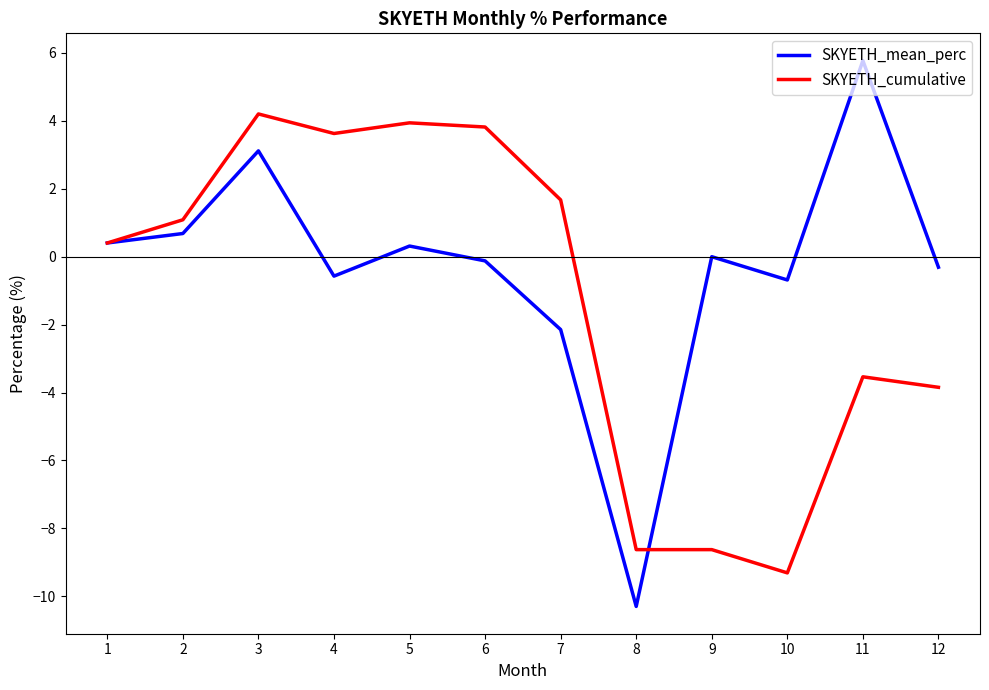

True or false: SKYETH_mean_perc and SKYETH_cumulative intersect in this chart.

True